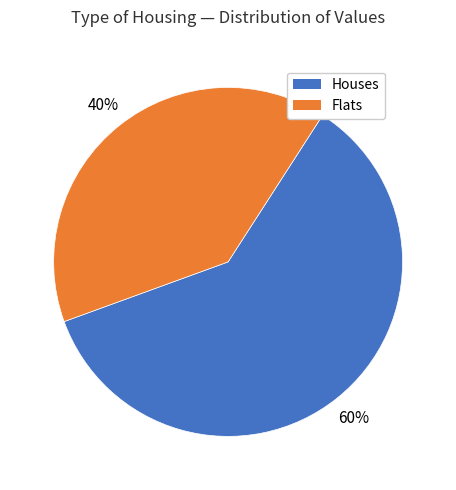

Does any single category account for the majority?

Yes